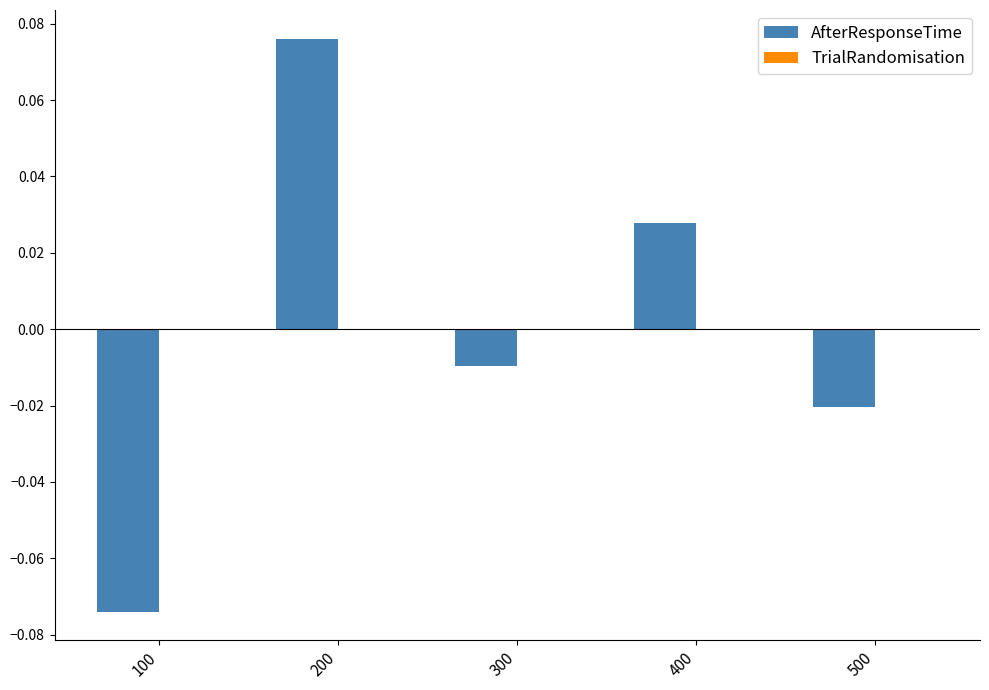

At which label does the data first exceed 0?

200